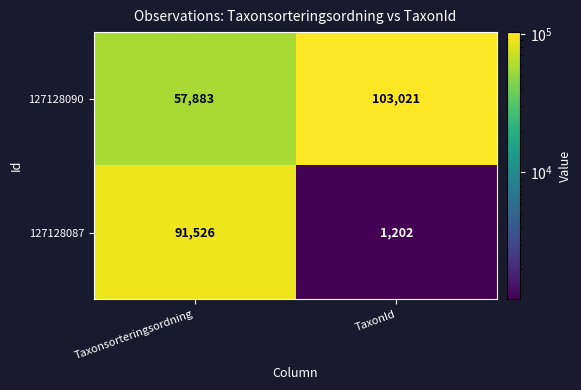

Which series has the largest range (max minus min)?

127128087